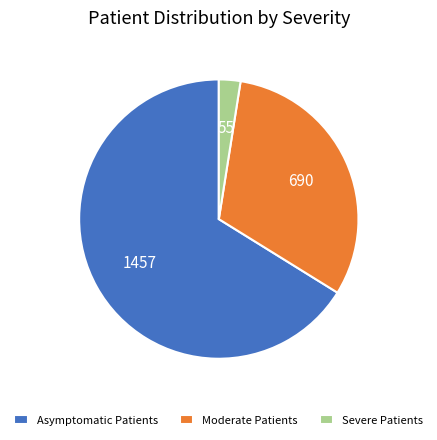

Which has a higher value, Asymptomatic Patients or Severe Patients?

Asymptomatic Patients